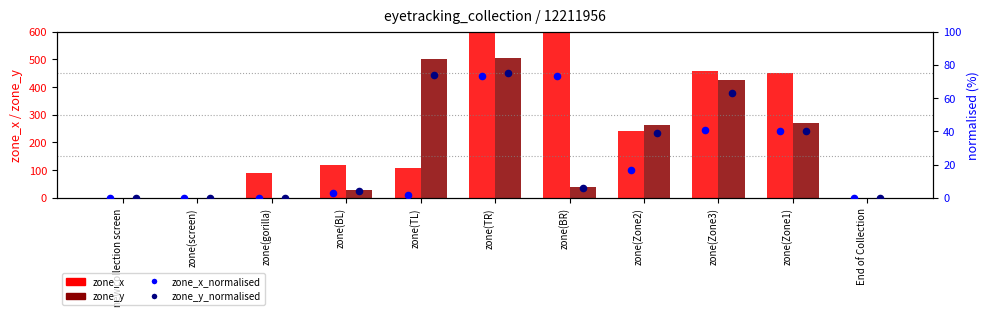

Which series reaches the maximum Y coordinate?

zone_x